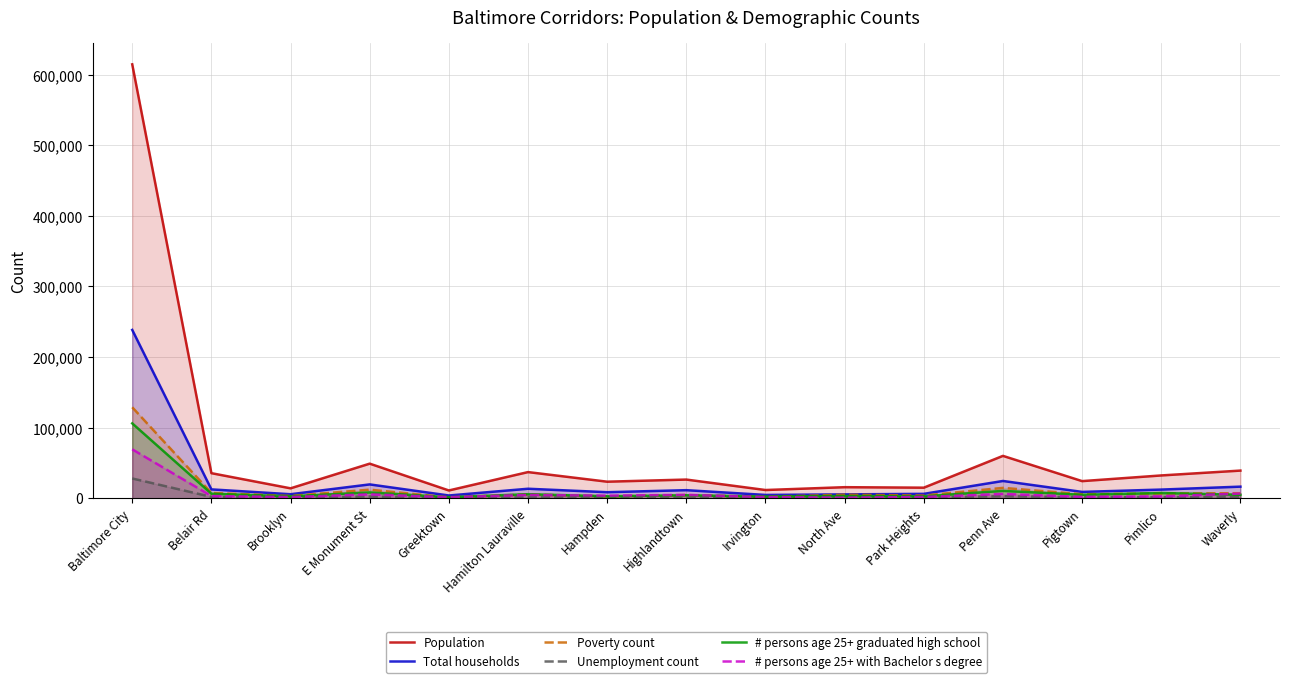

What is the label of the 1st point from the left?

Baltimore City